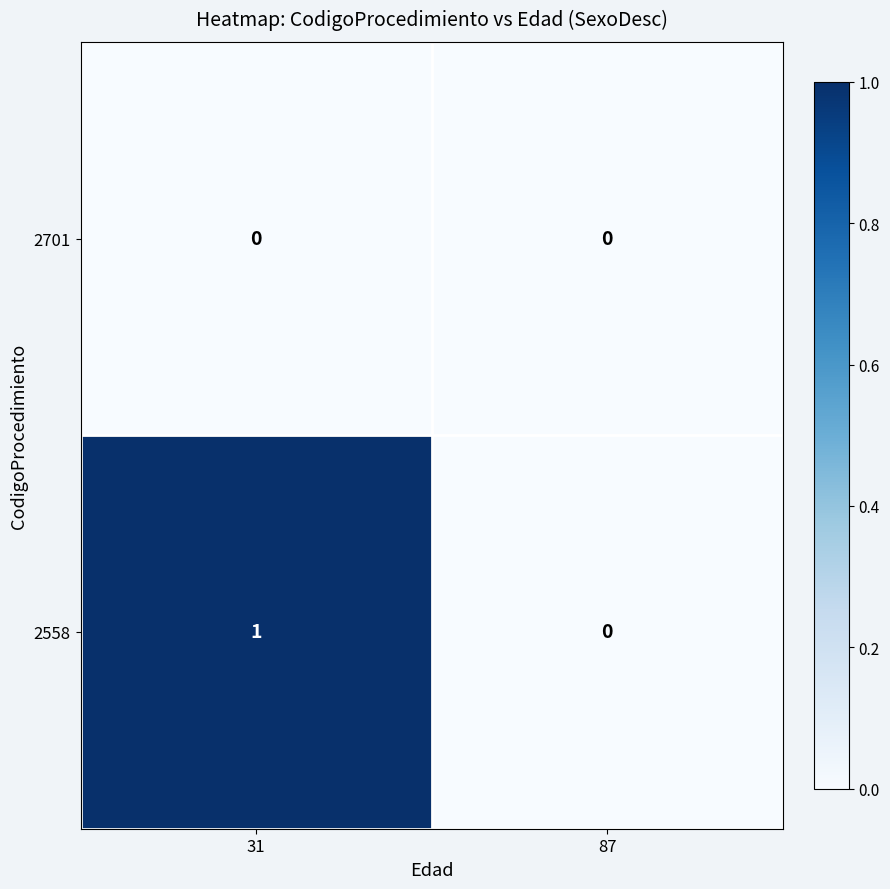

List the series in order of their overall mean, lowest first.

2701, 2558